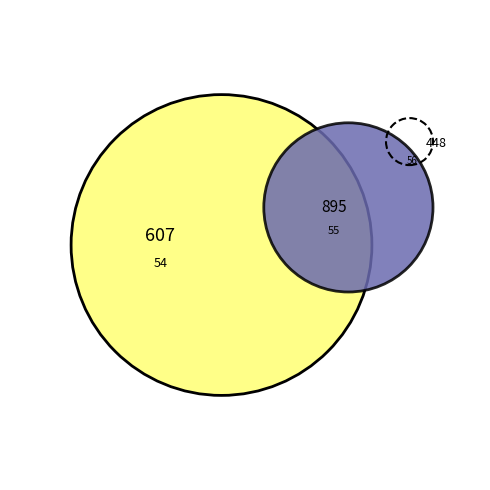

How many slices are in this pie chart?

3